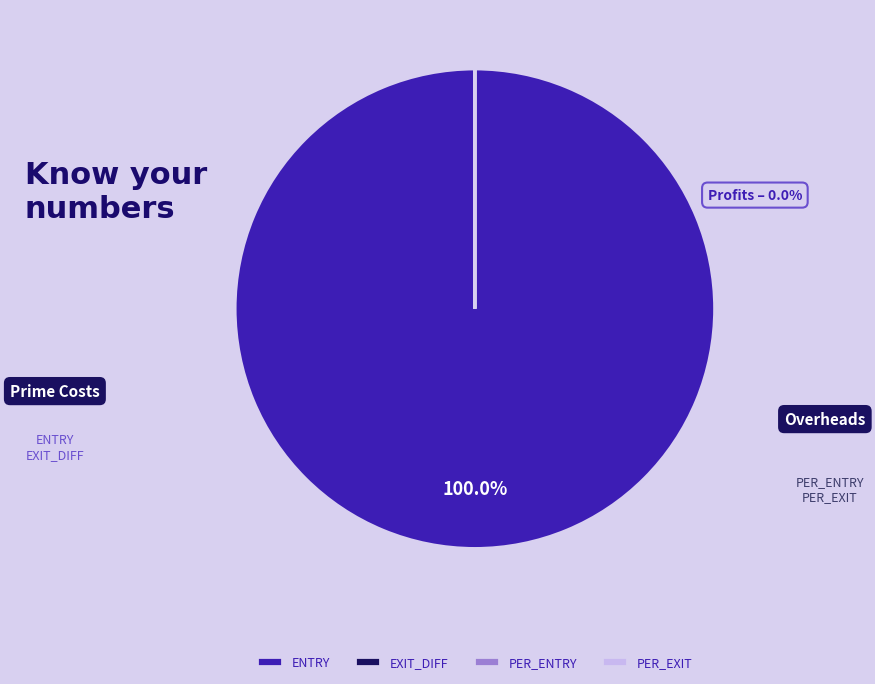

Which slice represents more than half of the pie?

ENTRY